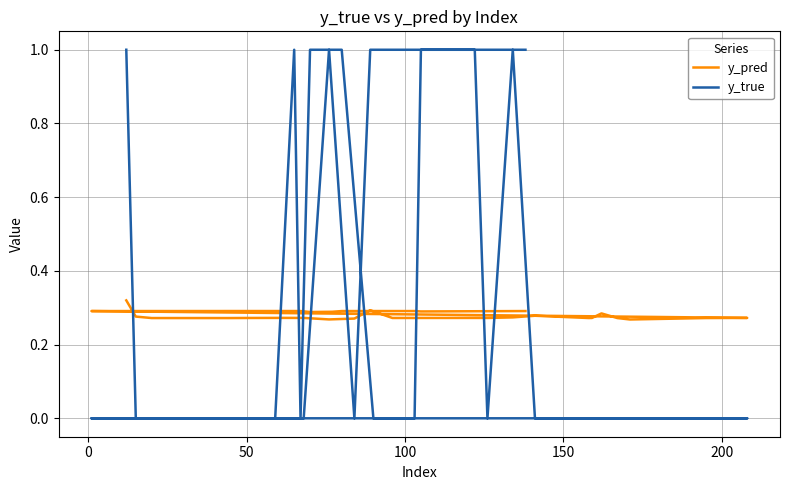

What is the sum of all y_pred values?

11.3